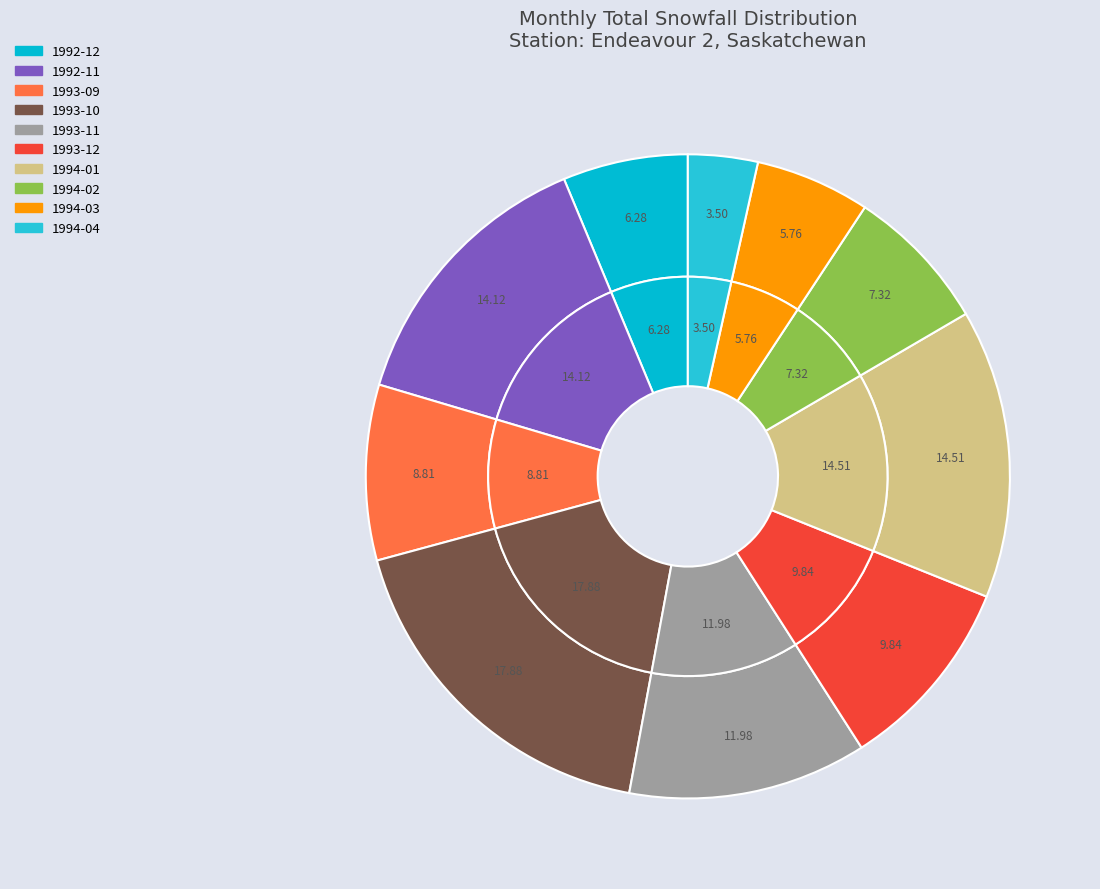

How many segments does this pie chart have?

10